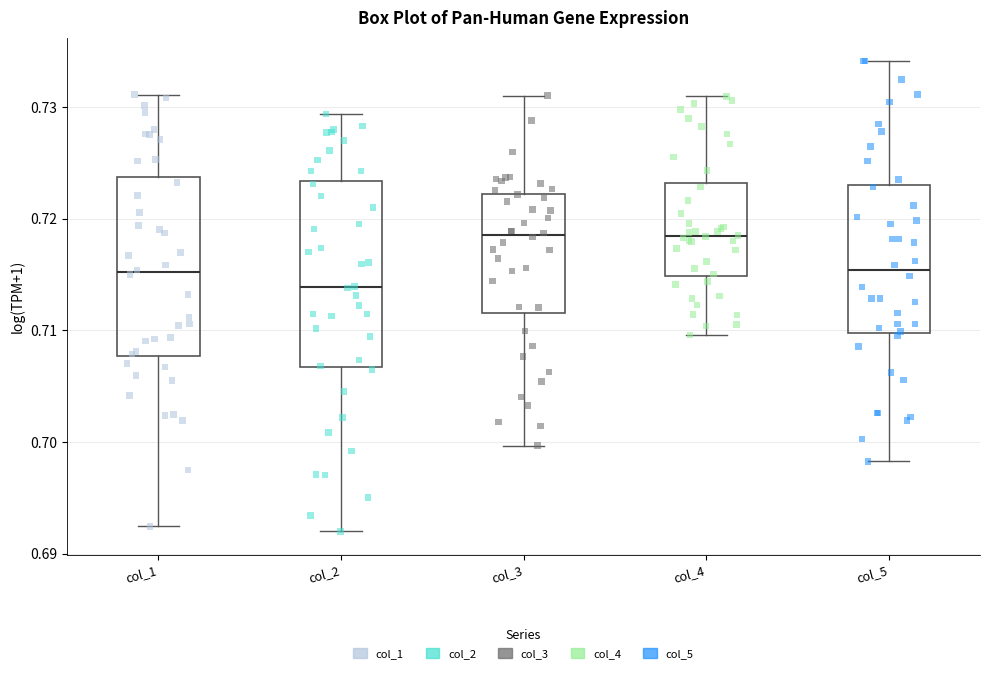

Where is the upper edge of the box for col_1 on the y-axis? The values are not printed on the chart, so give them approximately, as read against the axis.

0.724